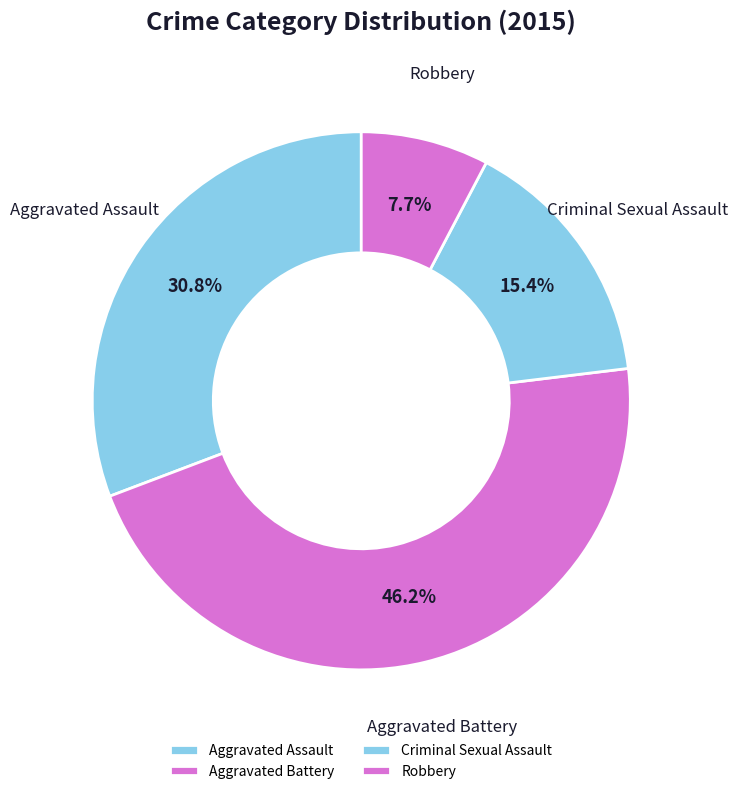

Is there a majority slice in this chart?

No